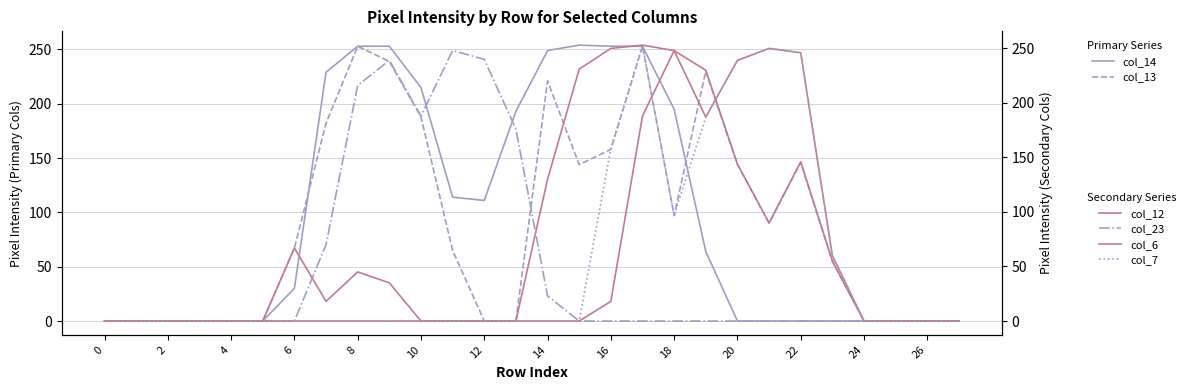

What is the label of the 15th point from the left?

14